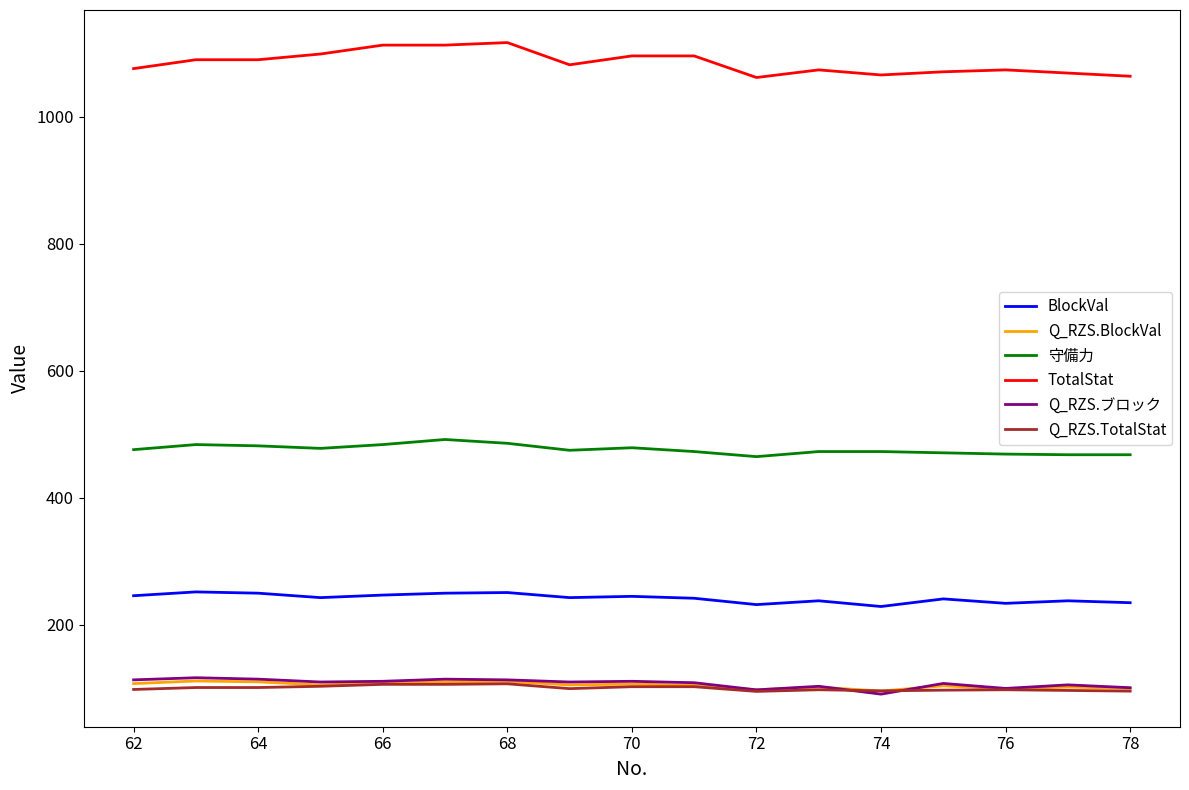

True or false: Q_RZS.BlockVal and 守備力 cross at least once.

False